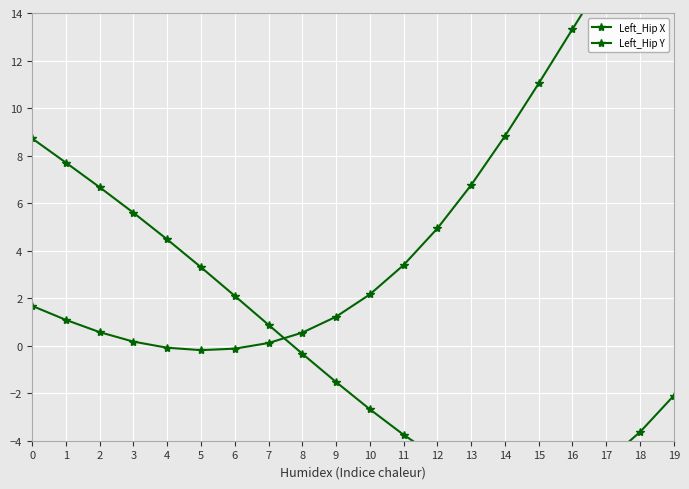

What is the difference between the maximum and minimum values in the Left_Hip X series?

14.8